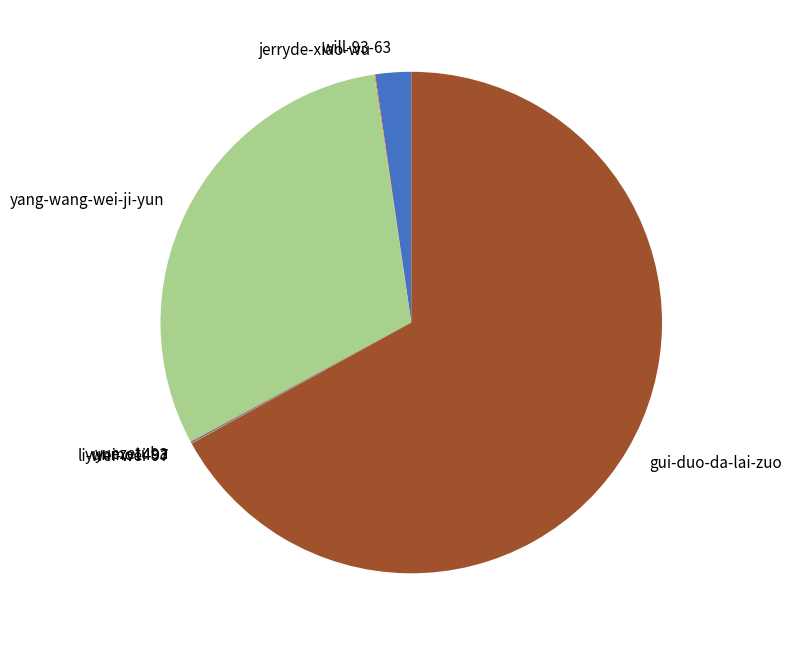

Approximately how many times larger is the value at gui-duo-da-lai-zuo compared to will-93-63?

29.1